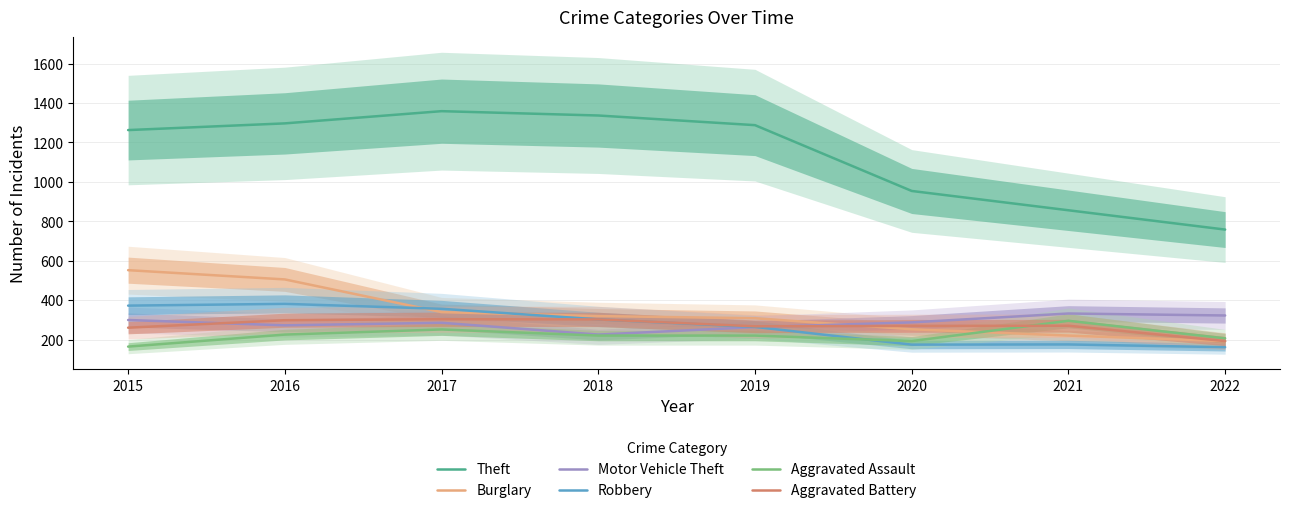

What is the total value across all series at 2020?

2128